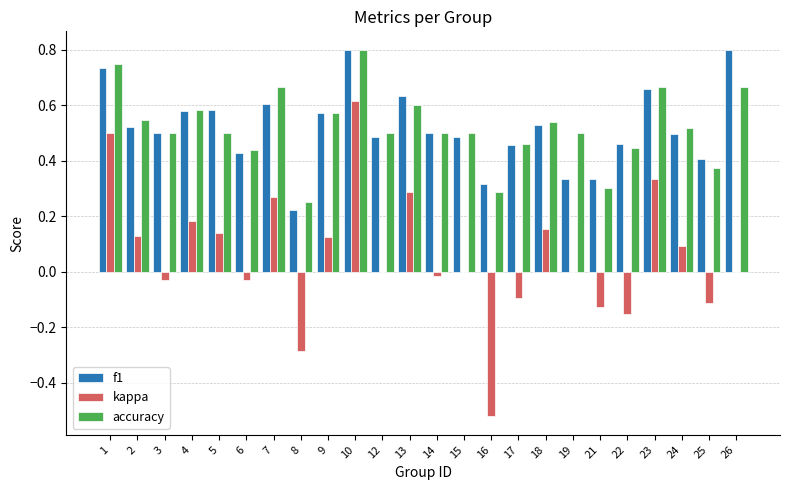

The value of accuracy at 25 is 0.6. True or false?

False